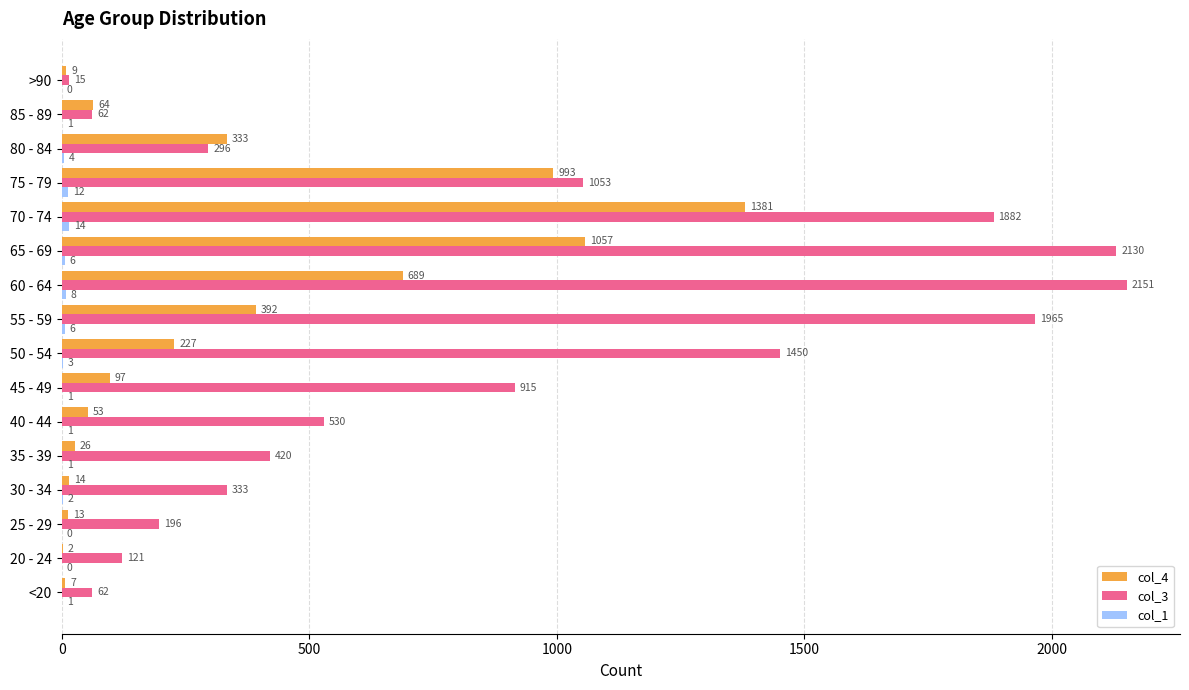

What is the total value across all series at 85 - 89?

127